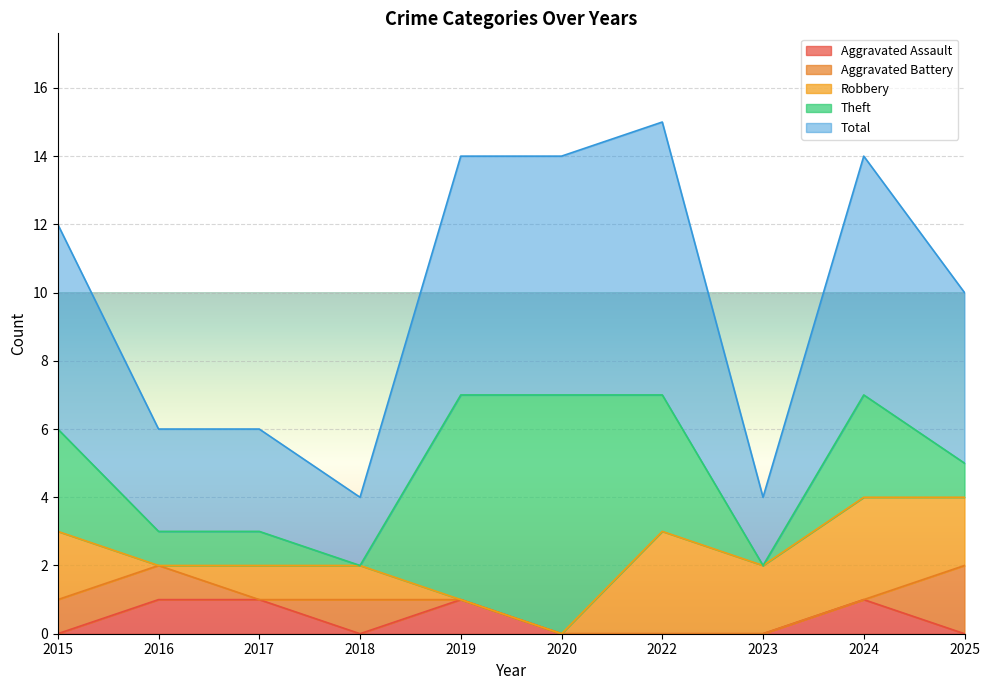

What is the greatest value displayed?

8